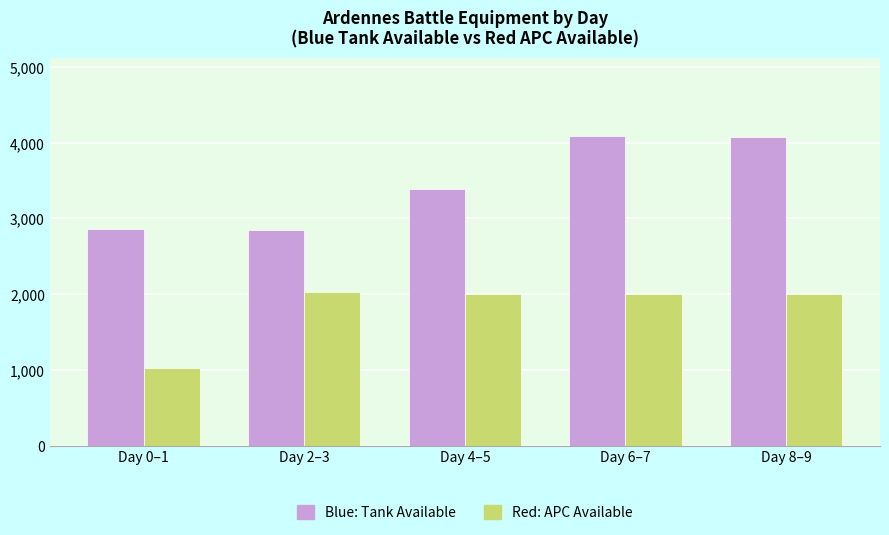

True or false: Red: APC Available has a value of 1142.6 at Day 2–3.

False